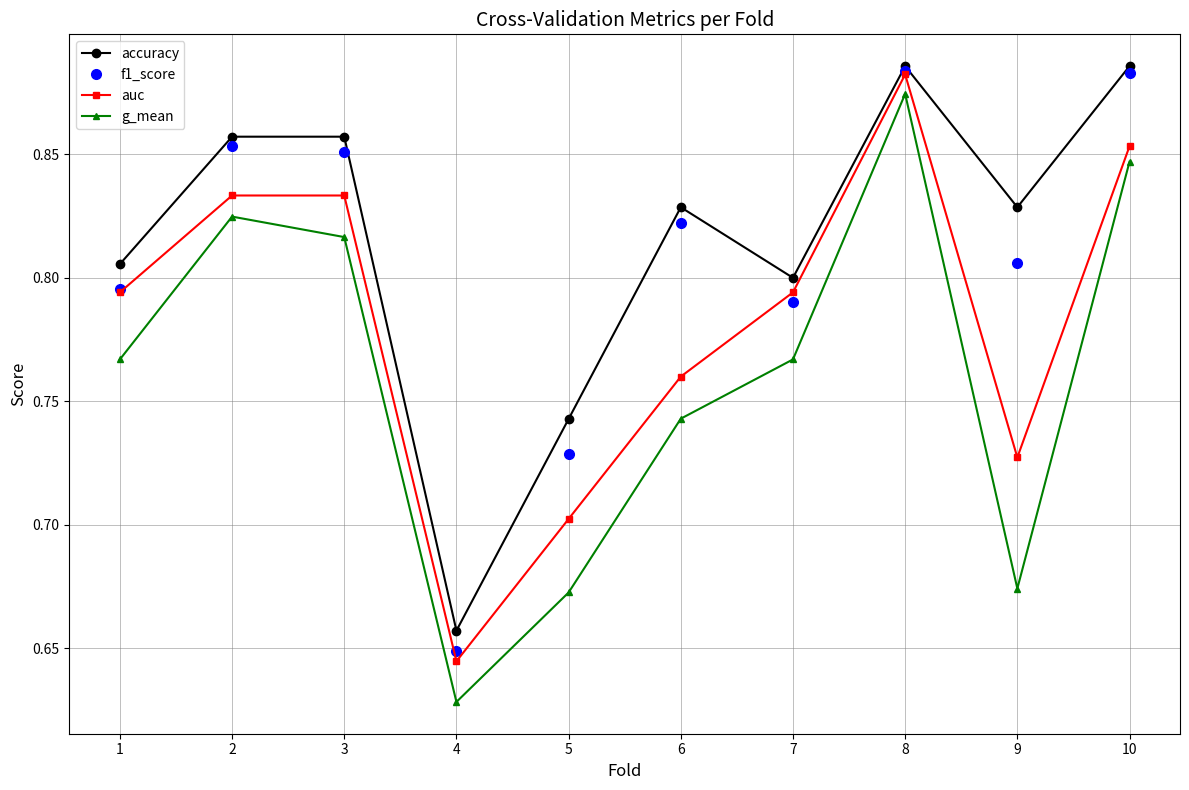

Which series has the largest range (max minus min)?

g_mean